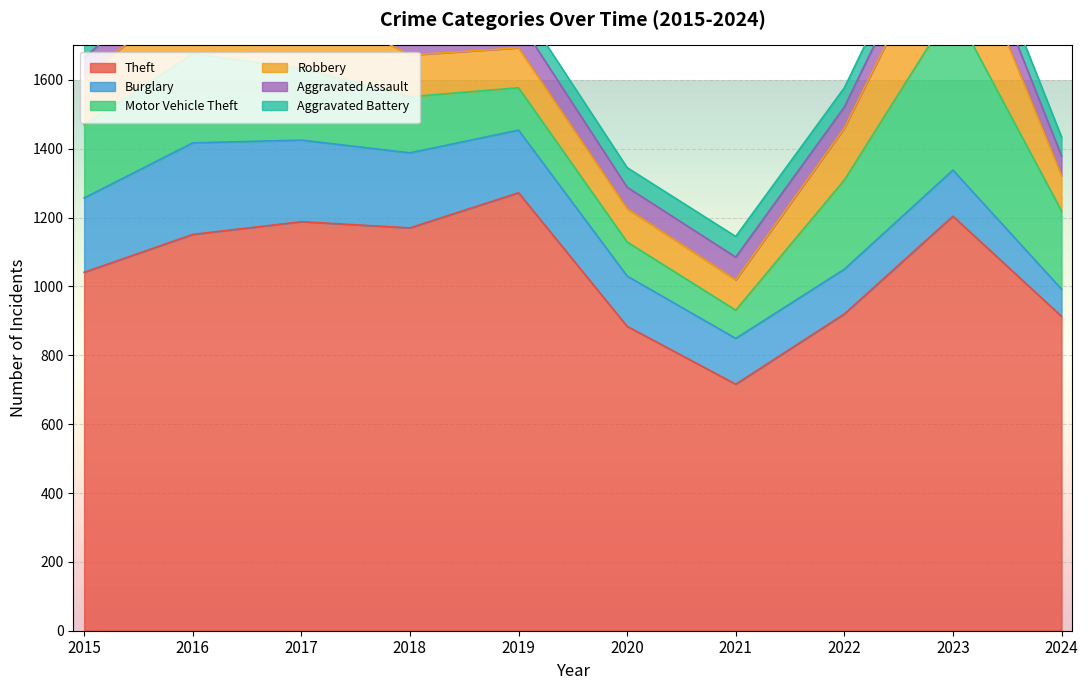

What is the highest value of the Motor Vehicle Theft series?

472